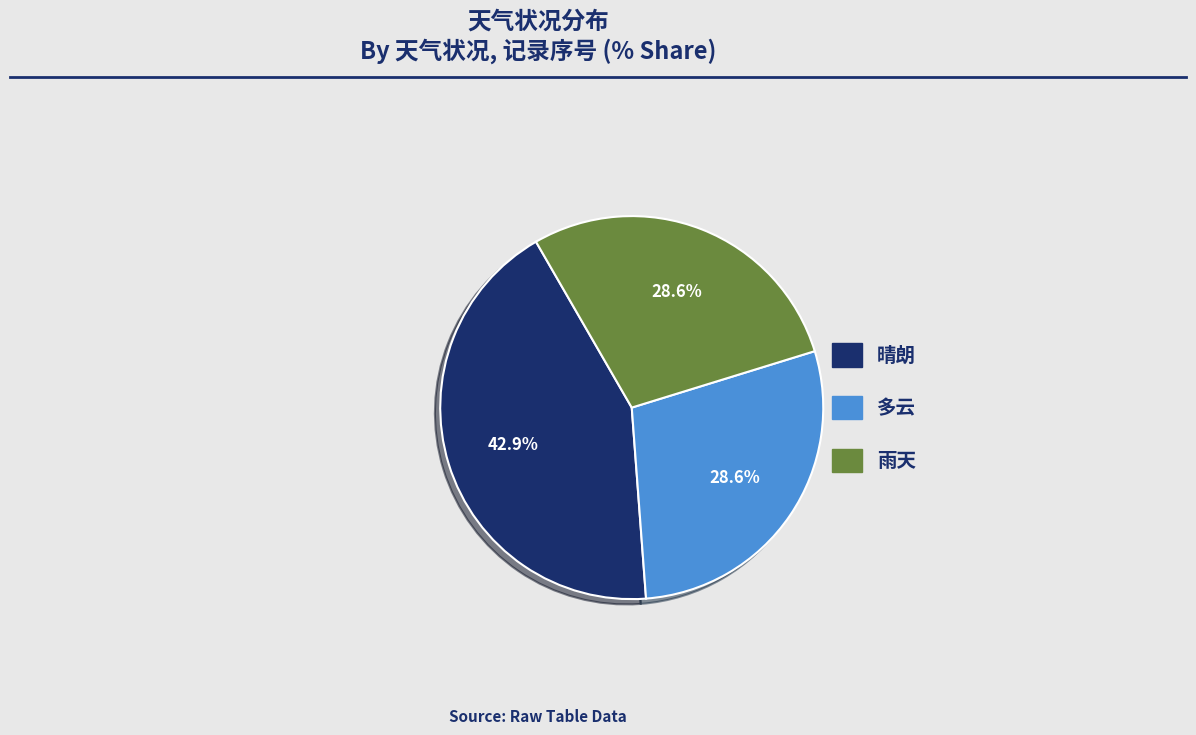

What is the total percentage of 晴朗 and 雨天?

71.4%